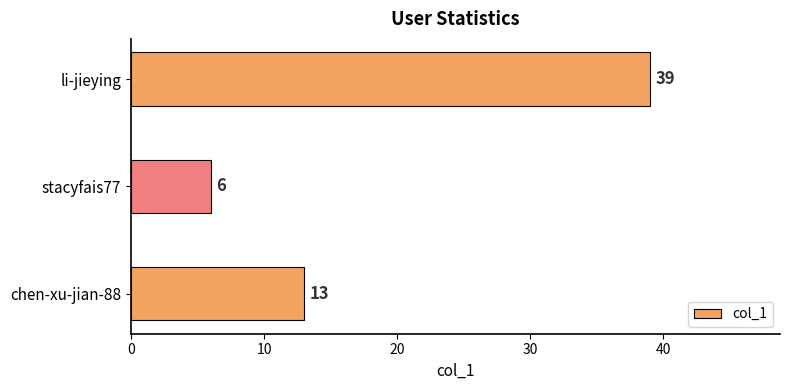

What is the average value?

19